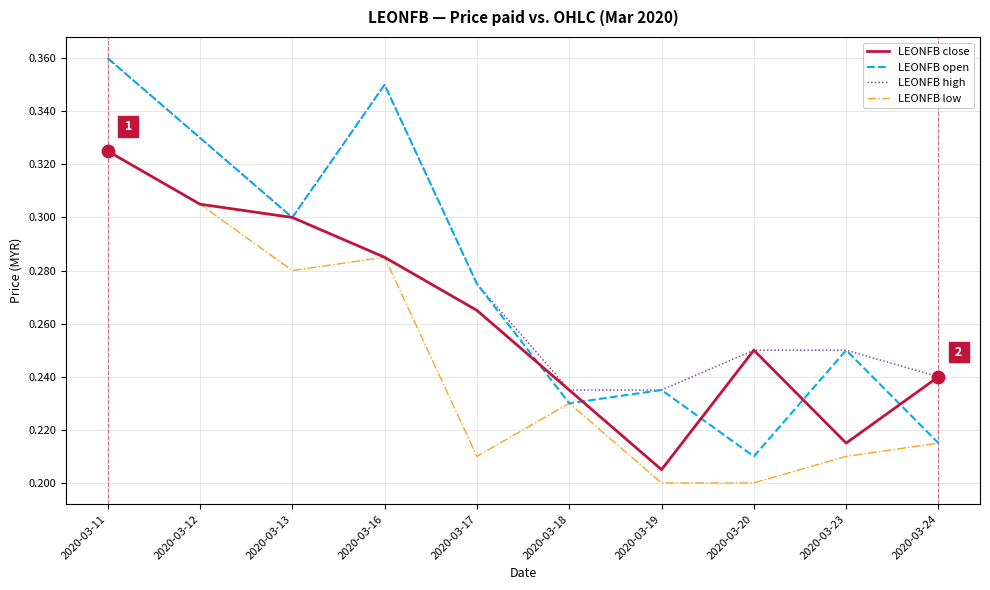

Which series has the widest spread of values?

LEONFB open